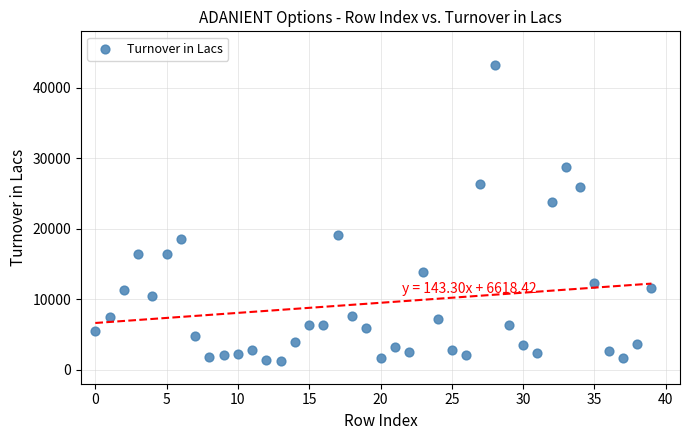

What Y value in the scatter plot is closest to 22259?

23719.3